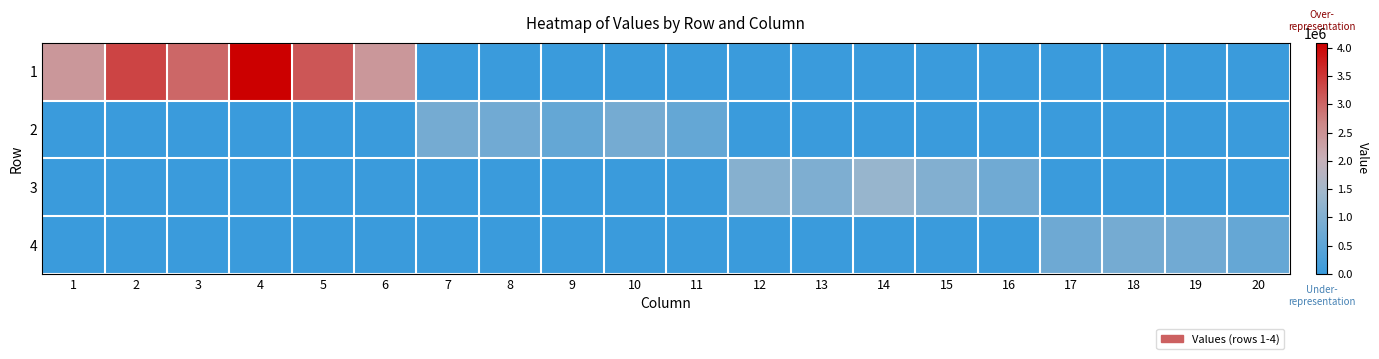

Reading right to left, what are all the values shown in this chart?

1: 20=0	19=0	18=0	17=0	16=0	15=0	14=0	13=0	12=0	11=0	10=0	9=0	8=0	7=0	6=2422342	5=3161596	4=4085710	3=2986643	2=3361214	1=2422342
2: 20=0	19=0	18=0	17=0	16=0	15=0	14=0	13=0	12=0	11=601525	10=834664	9=601525	8=785107	7=834664	6=0	5=0	4=0	3=0	2=0	1=0
3: 20=0	19=0	18=0	17=0	16=781723	15=1020295	14=1318519	13=963838	12=1084704	11=0	10=0	9=0	8=0	7=0	6=0	5=0	4=0	3=0	2=0	1=0
4: 20=608255	19=793886	18=844007	17=749951	16=0	15=0	14=0	13=0	12=0	11=0	10=0	9=0	8=0	7=0	6=0	5=0	4=0	3=0	2=0	1=0